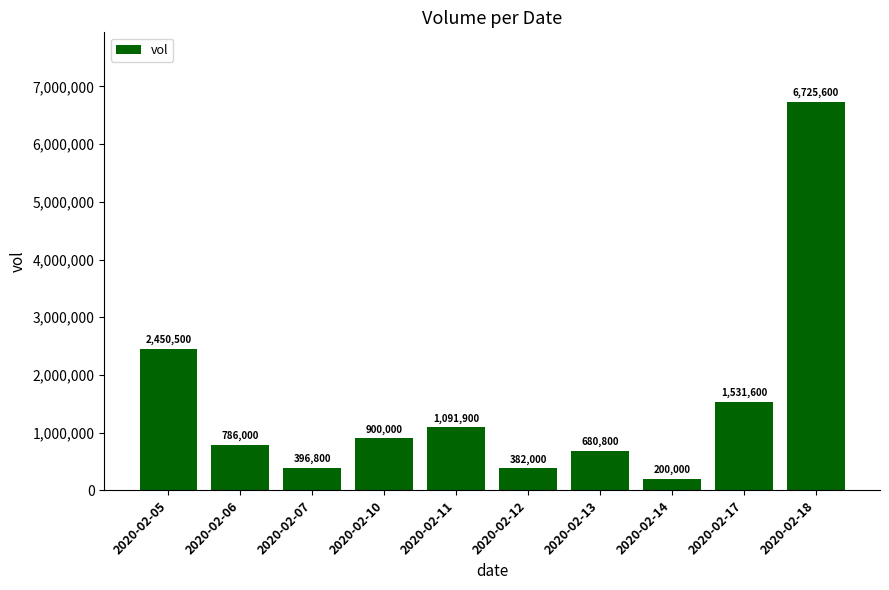

What is the change in value from 2020-02-06 to 2020-02-12?

-404000